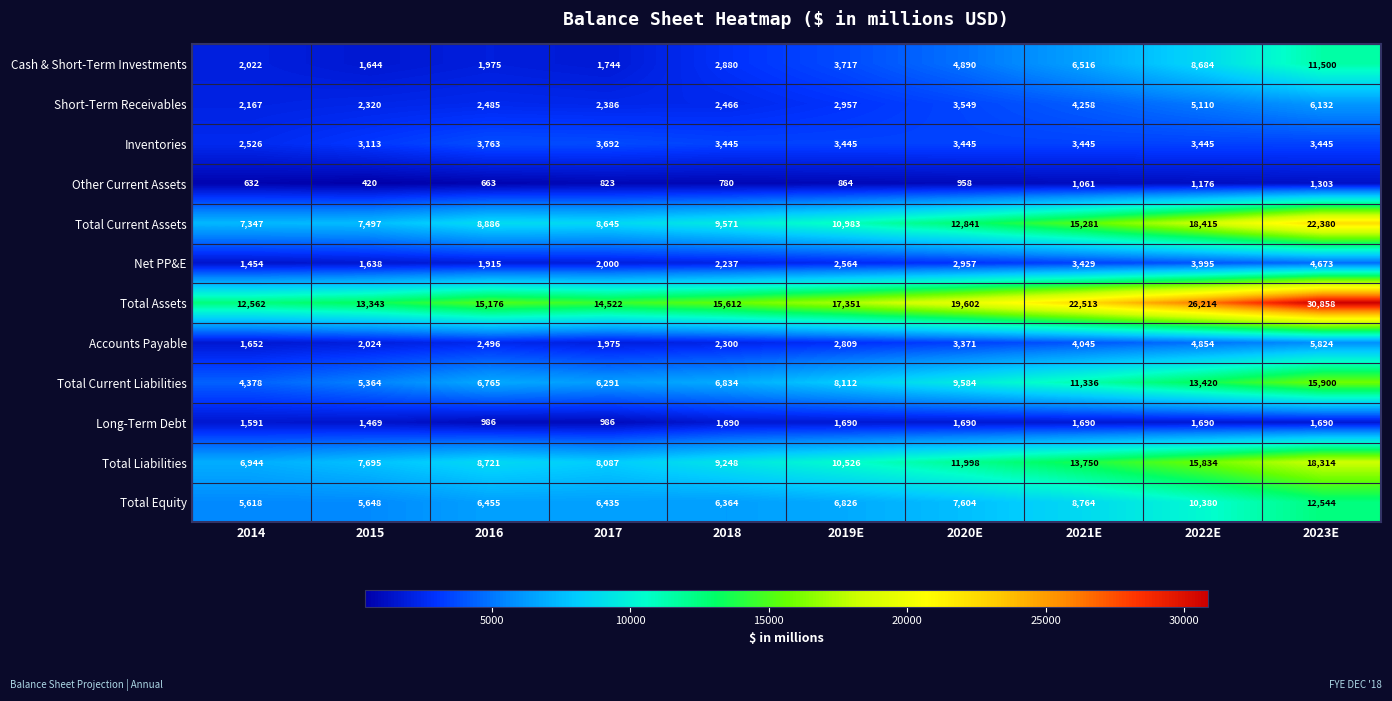

What is the difference between the maximum and minimum values in the Other Current Assets series?

883